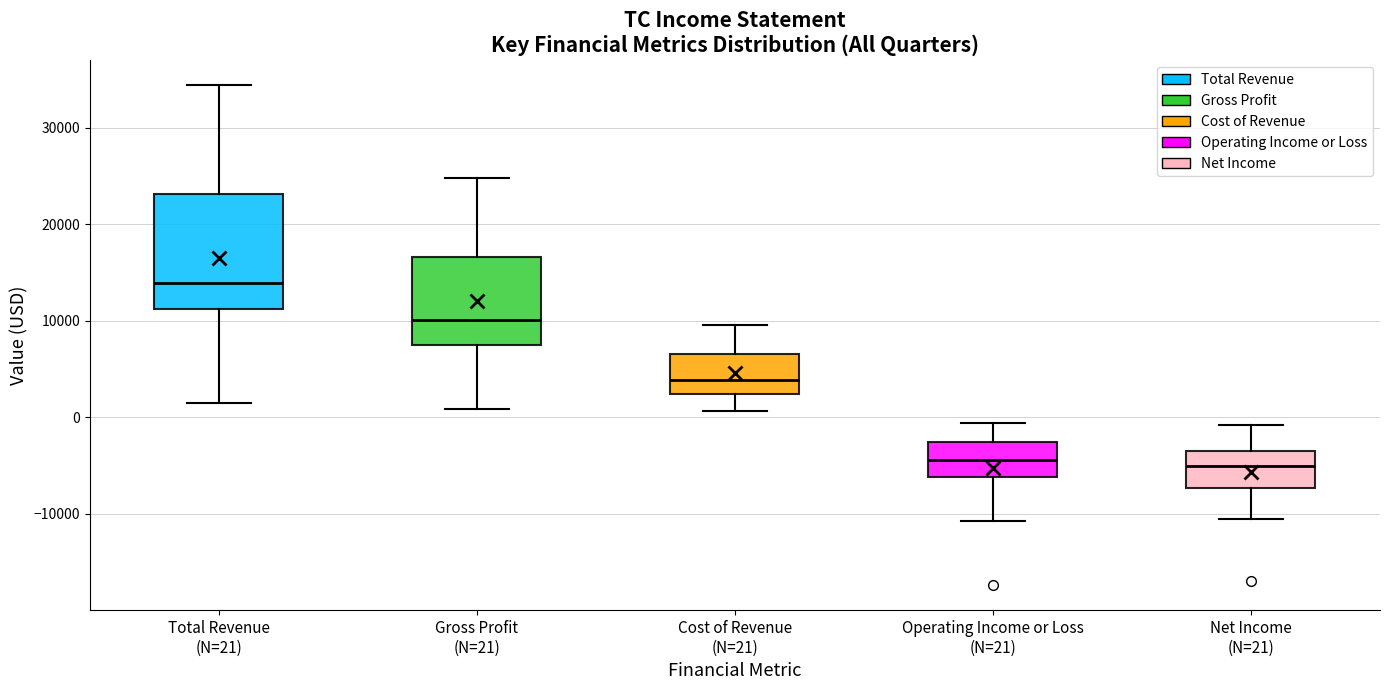

Reading left to right, transcribe this box plot: for each box, give where its median line is, the range the box spans, and where its two whiskers end, as read against the y-axis. The values are not printed on the chart, so give them approximately, as read against the axis.

Total Revenue (N=21): median 14000, box 11000 to 23000, whiskers 2000 to 34000
Gross Profit (N=21): median 10000, box 8000 to 17000, whiskers 1000 to 25000
Cost of Revenue (N=21): median 4000, box 2000 to 7000, whiskers 1000 to 10000
Operating Income or Loss (N=21): median -4000, box -6000 to -3000, whiskers -11000 to -1000
Net Income (N=21): median -5000, box -7000 to -3000, whiskers -10000 to -1000